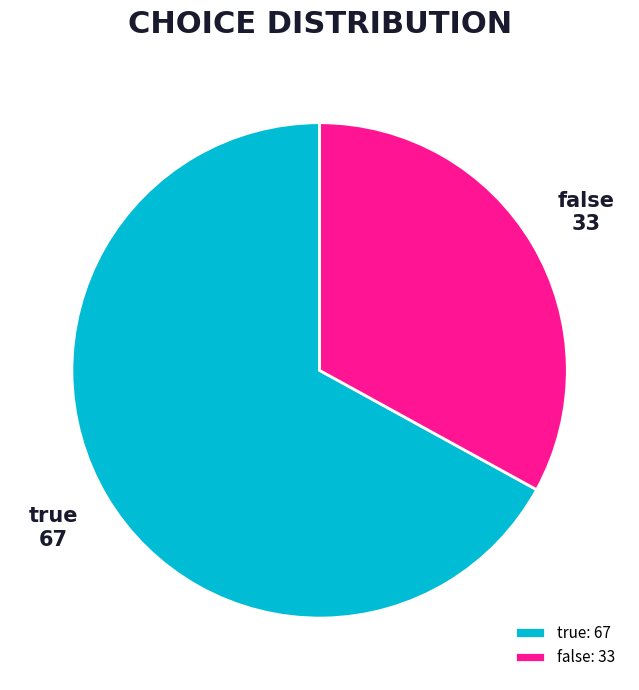

Which category accounts for the majority?

true